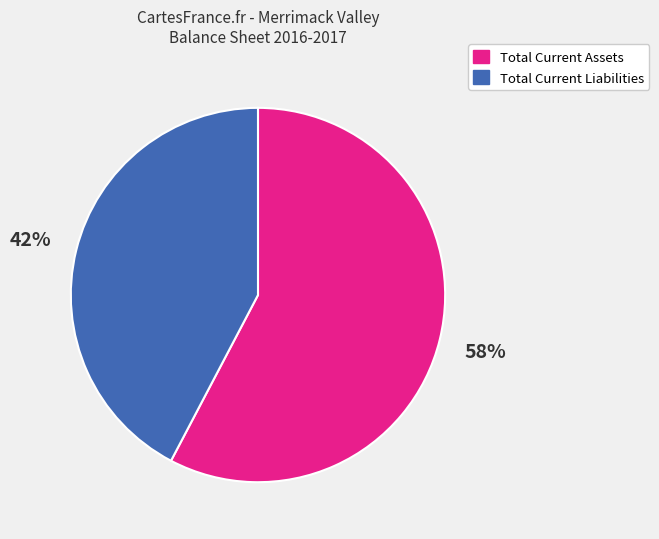

Is there any slice that represents more than half of the pie?

Yes